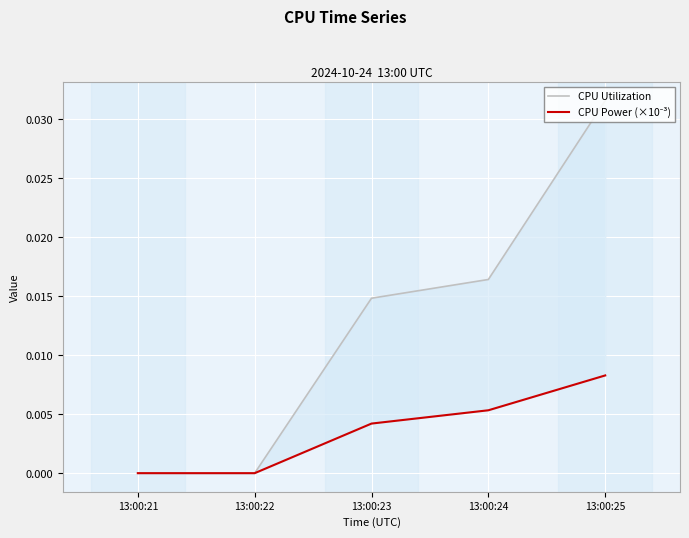

At 13:00:25, list the series in order from largest to smallest.

CPU Utilization, CPU Power (×10⁻³)